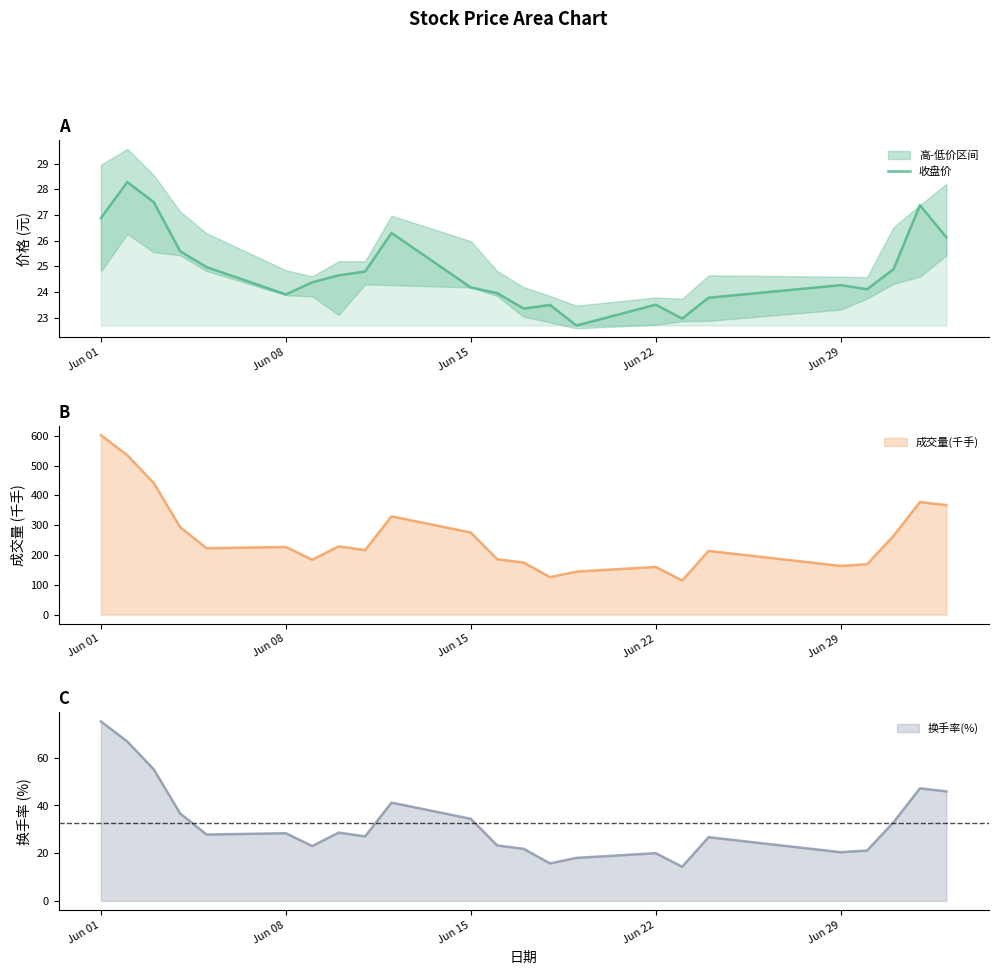

The value of 收盘价 at Jun 08 is 23.9. True or false?

True